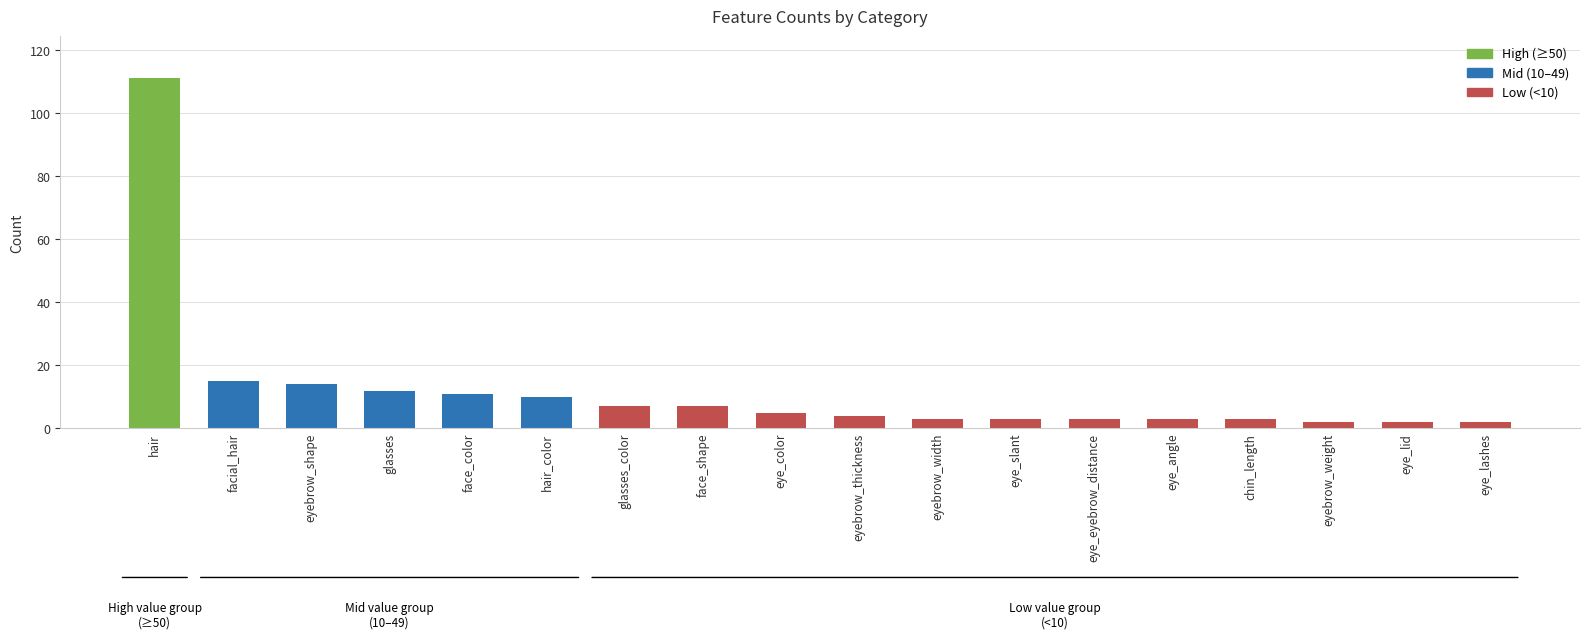

The value at hair is 111. True or false?

True